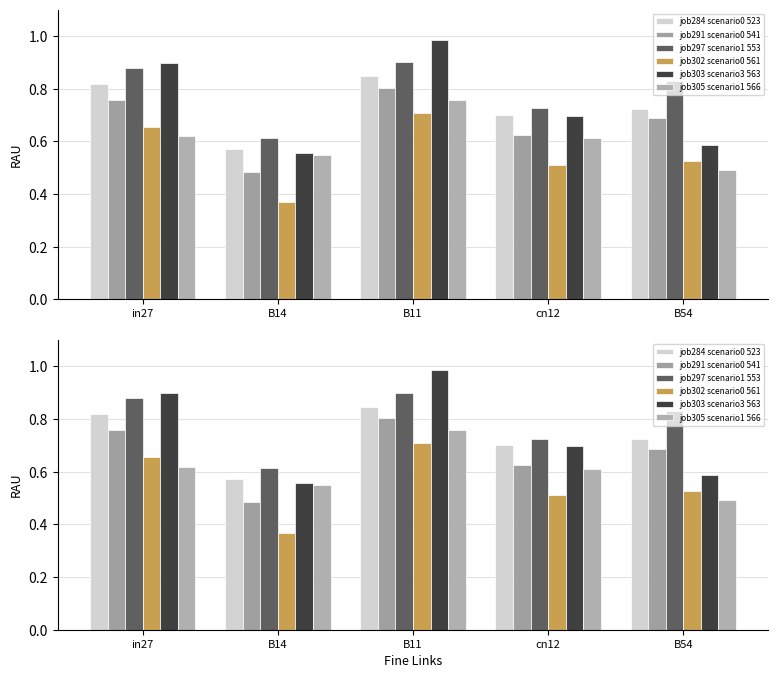

List the series in order of their peak value, highest first.

job303_scenario3_563, job297_scenario1_553, job284_scenario0_523, job291_scenario0_541, job305_scenario1_566, job302_scenario0_561